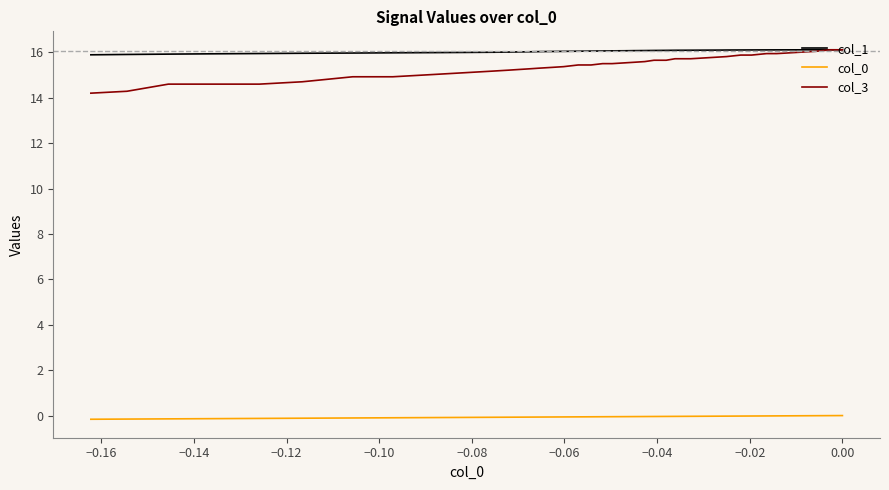

What is the smallest value displayed?

-0.2